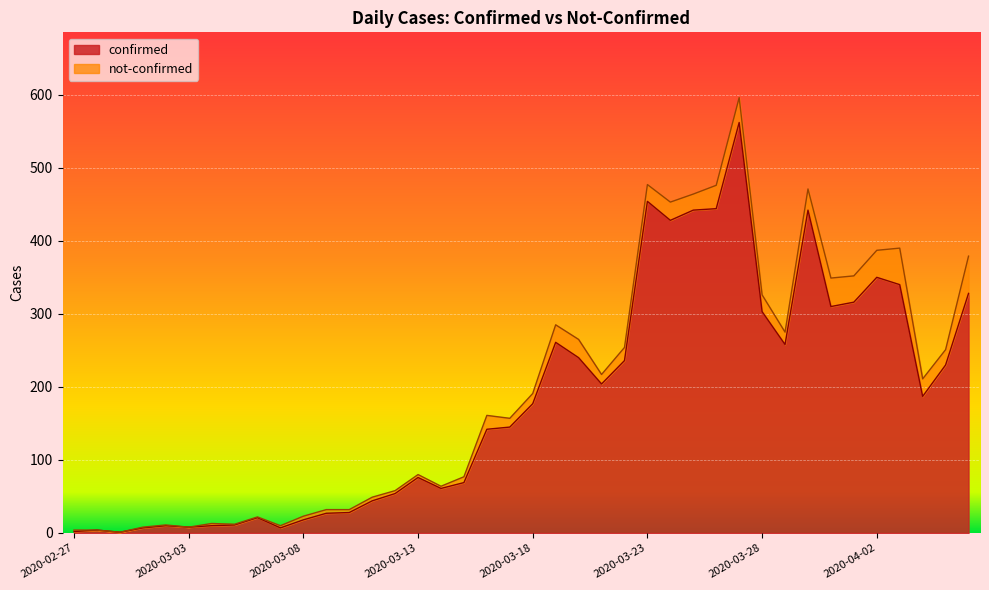

At which category does the data reach its first local peak?

2020-02-28